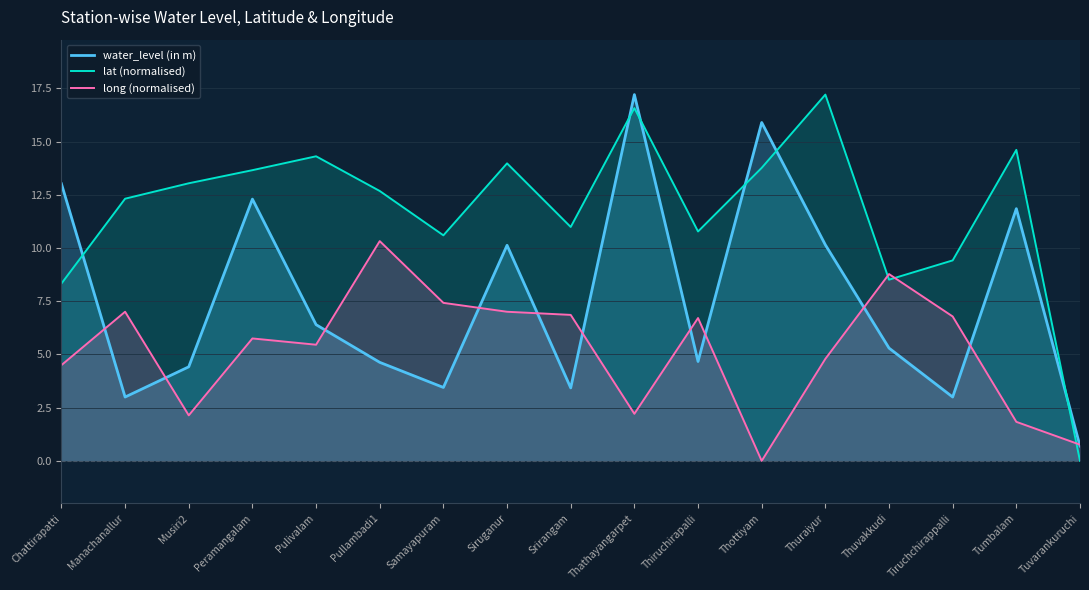

What is the average value of the water_level (in m) series?

7.6